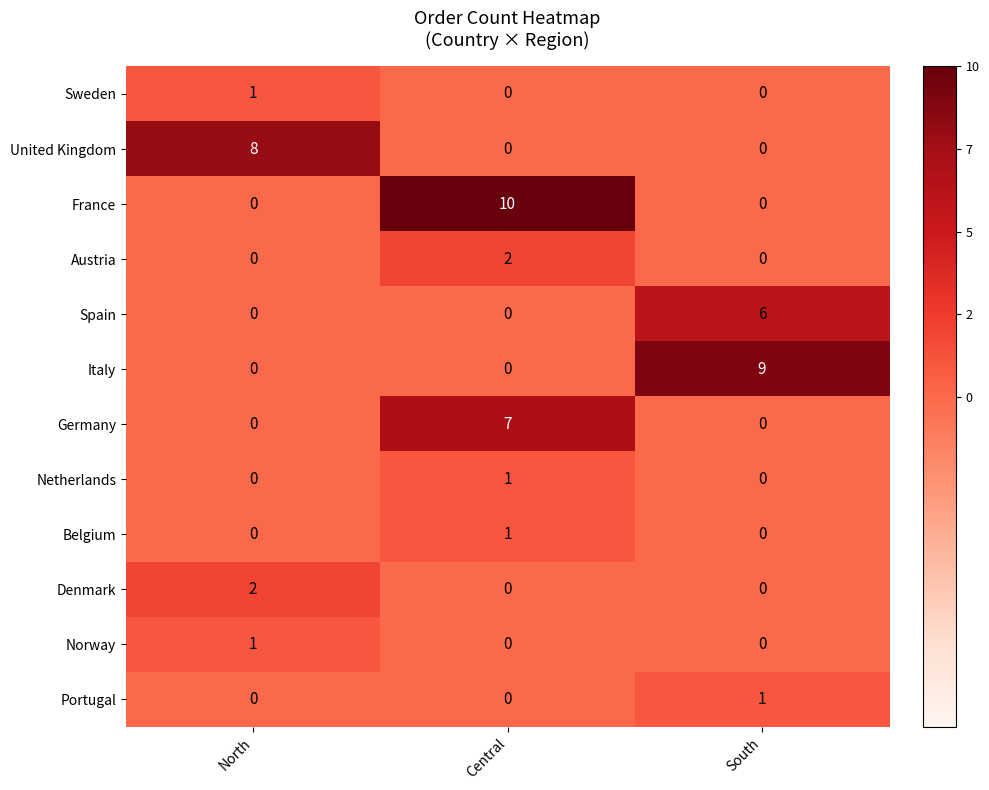

What is the average value of the United Kingdom series?

3